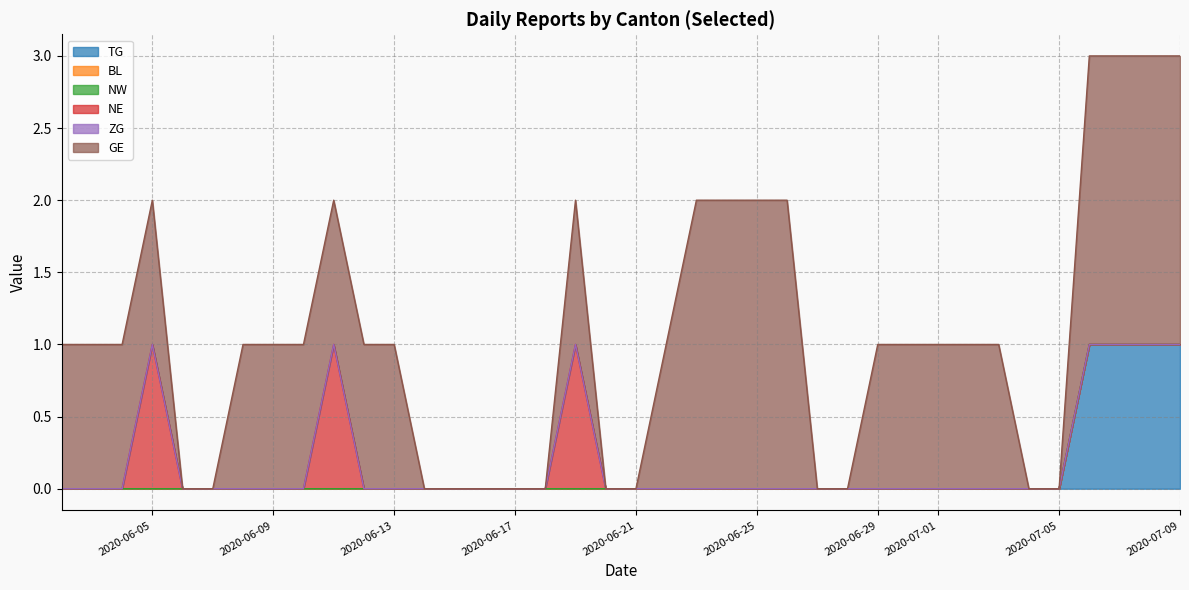

Count the number of categories in the chart.

38